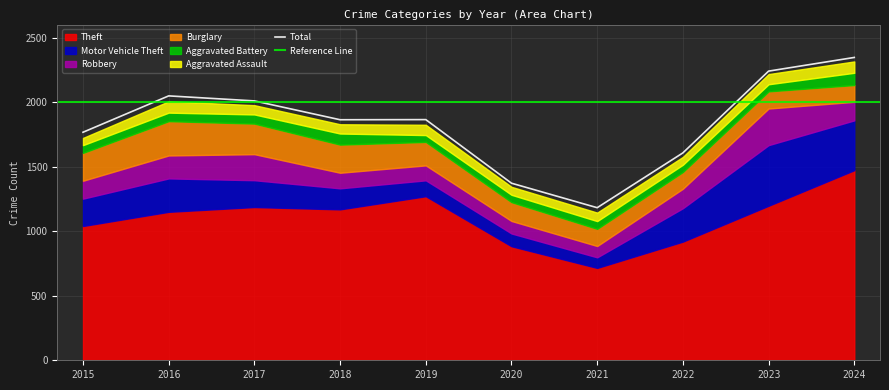

What is the difference between the Motor Vehicle Theft values at 2017 and 2018?

45